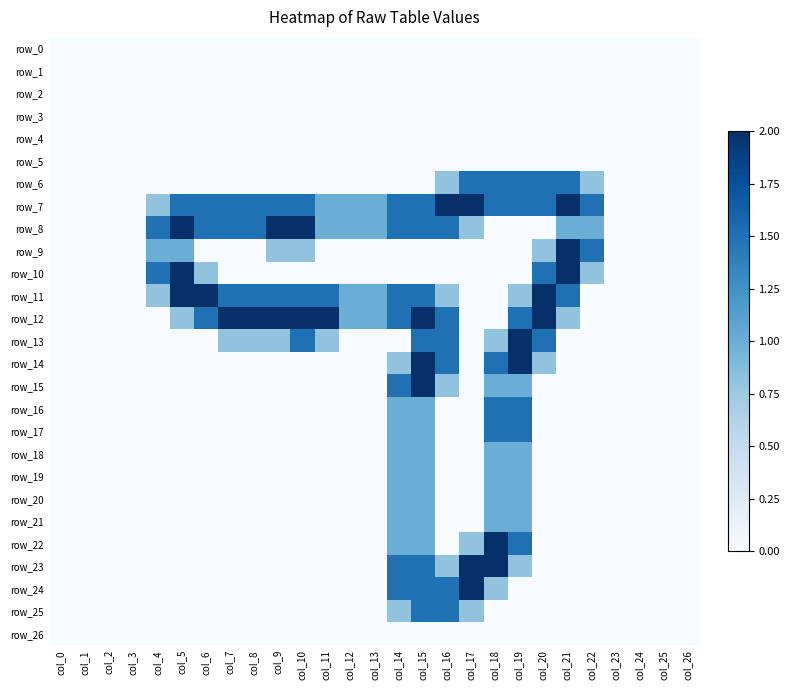

Rank the categories by row_7 value from highest to lowest.

col_16, col_17, col_21, col_5, col_6, col_7, col_8, col_9, col_10, col_14, col_15, col_18, col_19, col_20, col_22, col_11, col_12, col_13, col_4, col_0, col_1, col_2, col_3, col_23, col_24, col_25, col_26